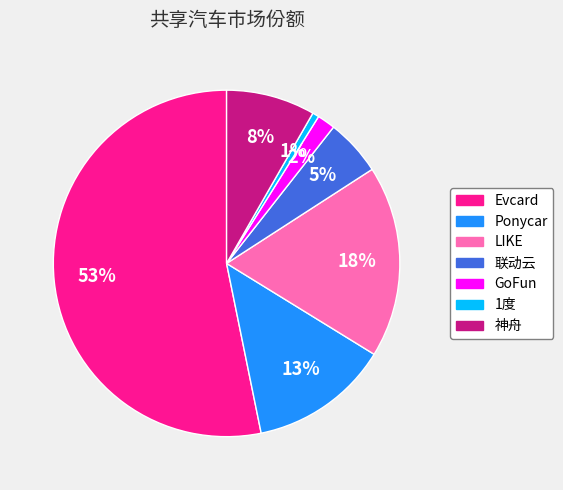

Count the number of slices in the pie.

7